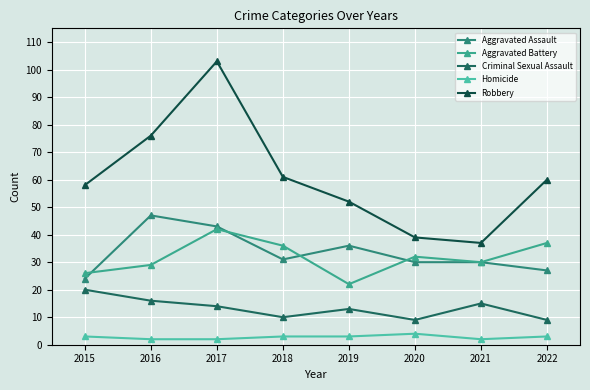

How many interior local peaks does the Robbery series have?

1